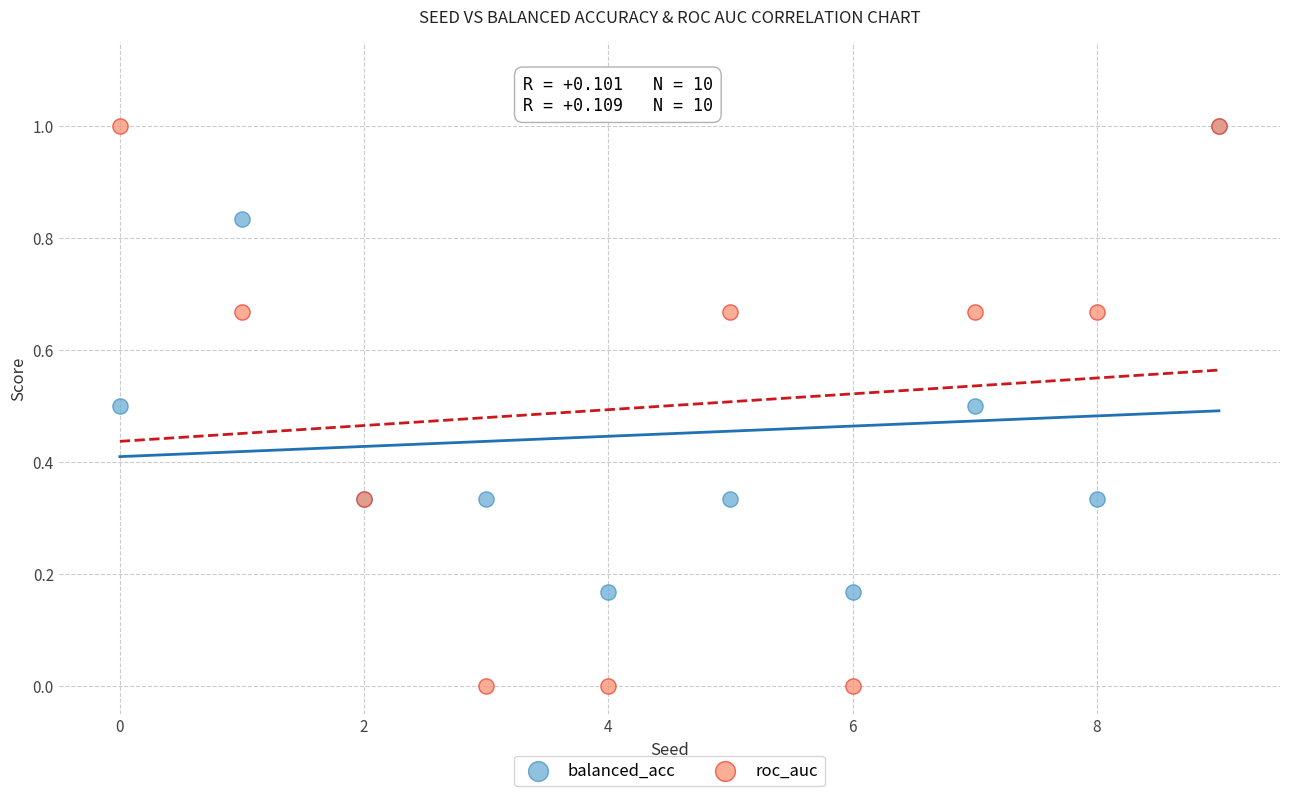

Which series has the widest spread of Y values?

roc_auc